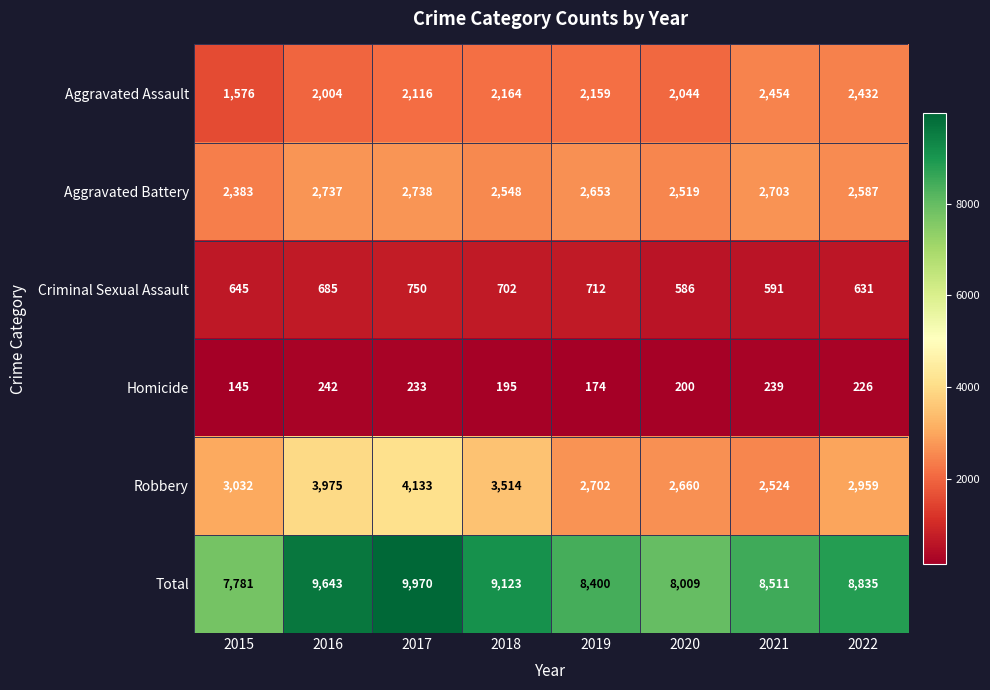

Count the number of data series in this chart.

6